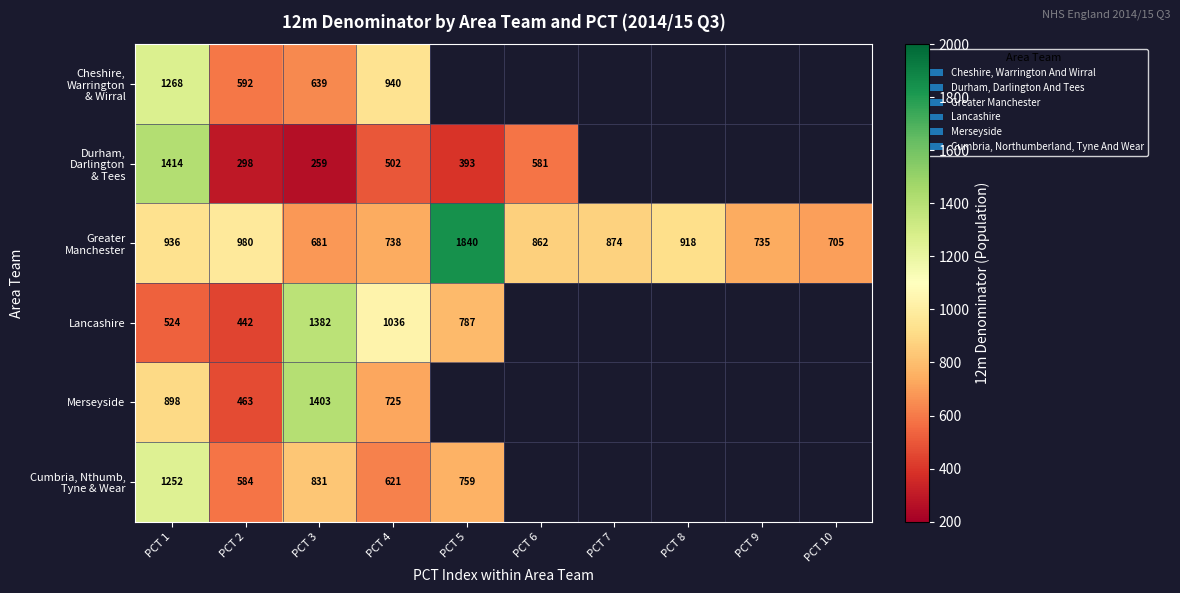

What is the spread (max minus min) of values at PCT 3?

1144